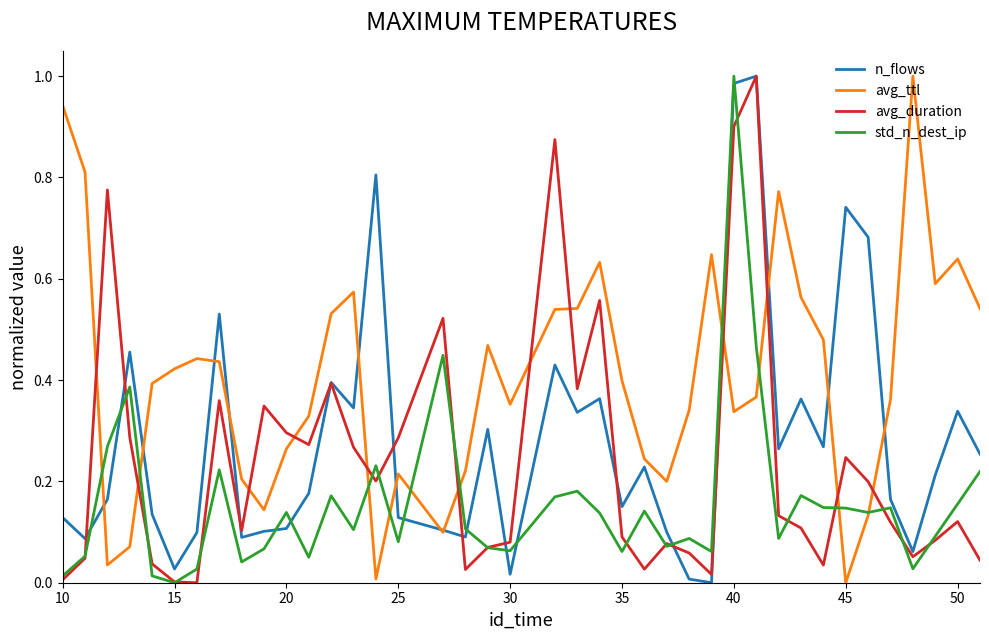

List the series in order of their overall mean, highest first.

avg_ttl, n_flows, avg_duration, std_n_dest_ip